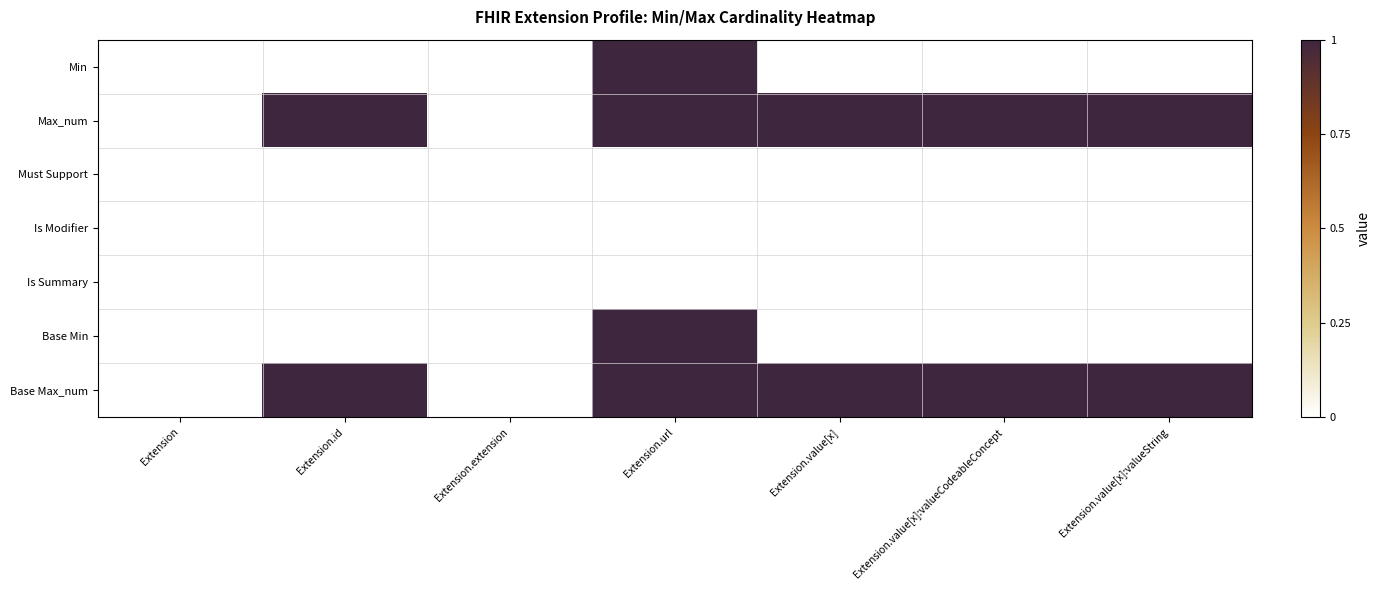

At which category is the sum across all series the highest?

Extension.url